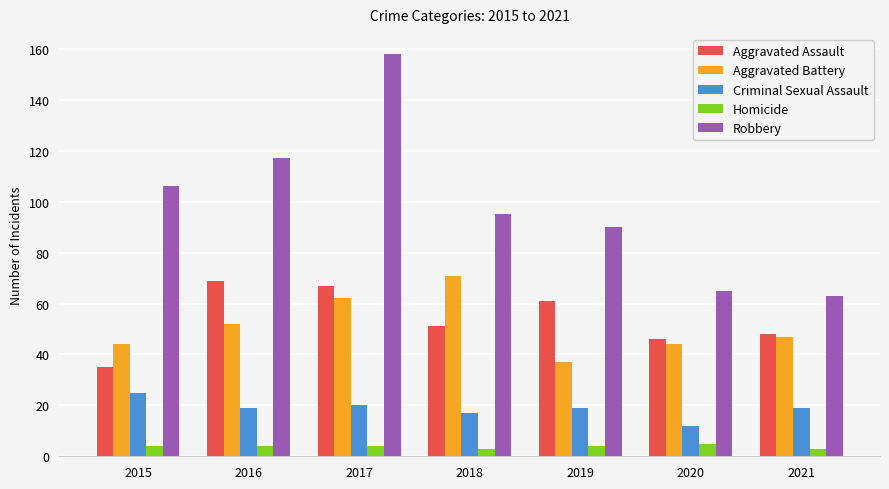

Reading left to right, transcribe all the data shown in this chart.

Aggravated Assault: 35	69	67	51	61	46	48
Aggravated Battery: 44	52	62	71	37	44	47
Criminal Sexual Assault: 25	19	20	17	19	12	19
Homicide: 4	4	4	3	4	5	3
Robbery: 106	117	158	95	90	65	63